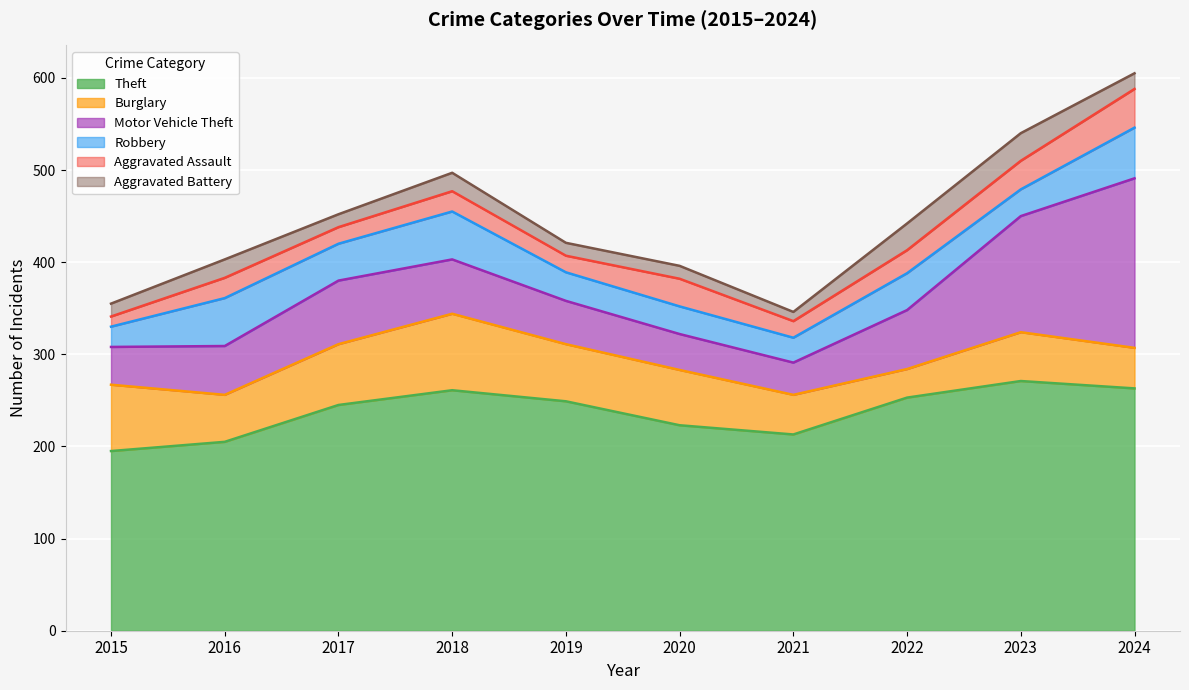

The Robbery series shows 81 at 2024. True or false?

False